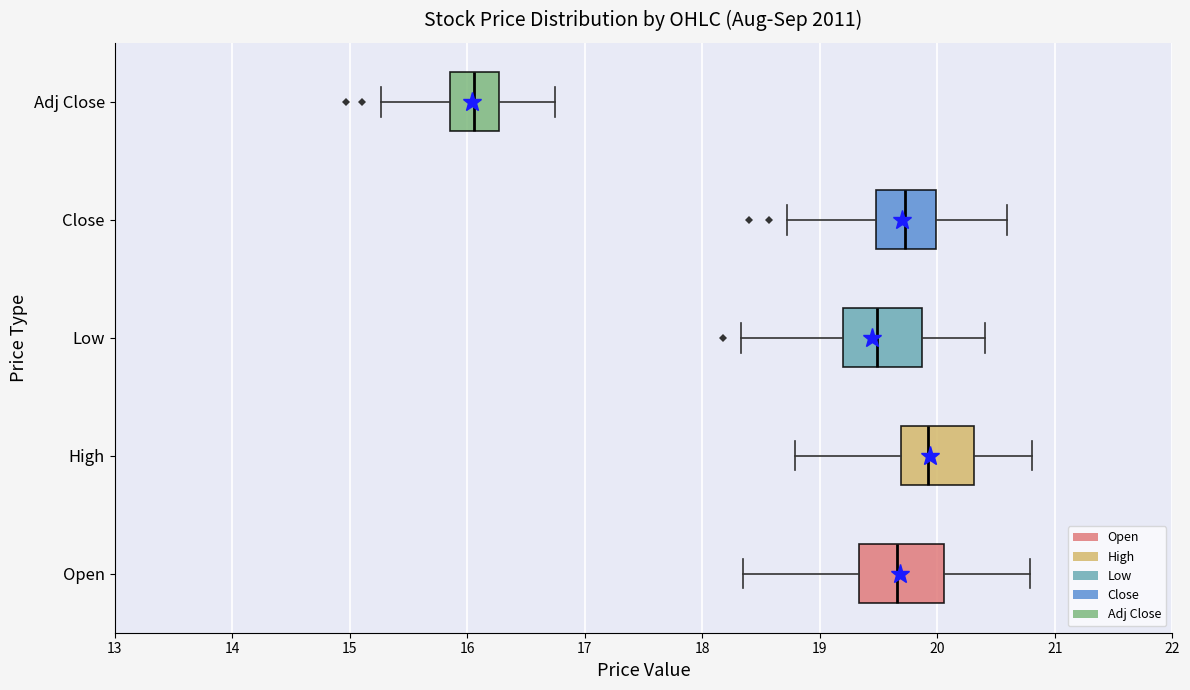

Reading bottom to top, read every box against the x-axis: the position of its median line, the range the box covers, and the ends of its whiskers. The values are not printed on the chart, so give them approximately, as read against the axis.

Open: median 19.7, box 19.3 to 20.1, whiskers 18.3 to 20.8
High: median 19.9, box 19.7 to 20.3, whiskers 18.8 to 20.8
Low: median 19.5, box 19.2 to 19.9, whiskers 18.3 to 20.4
Close: median 19.7, box 19.5 to 20.0, whiskers 18.7 to 20.6
Adj Close: median 16.1, box 15.9 to 16.3, whiskers 15.3 to 16.8